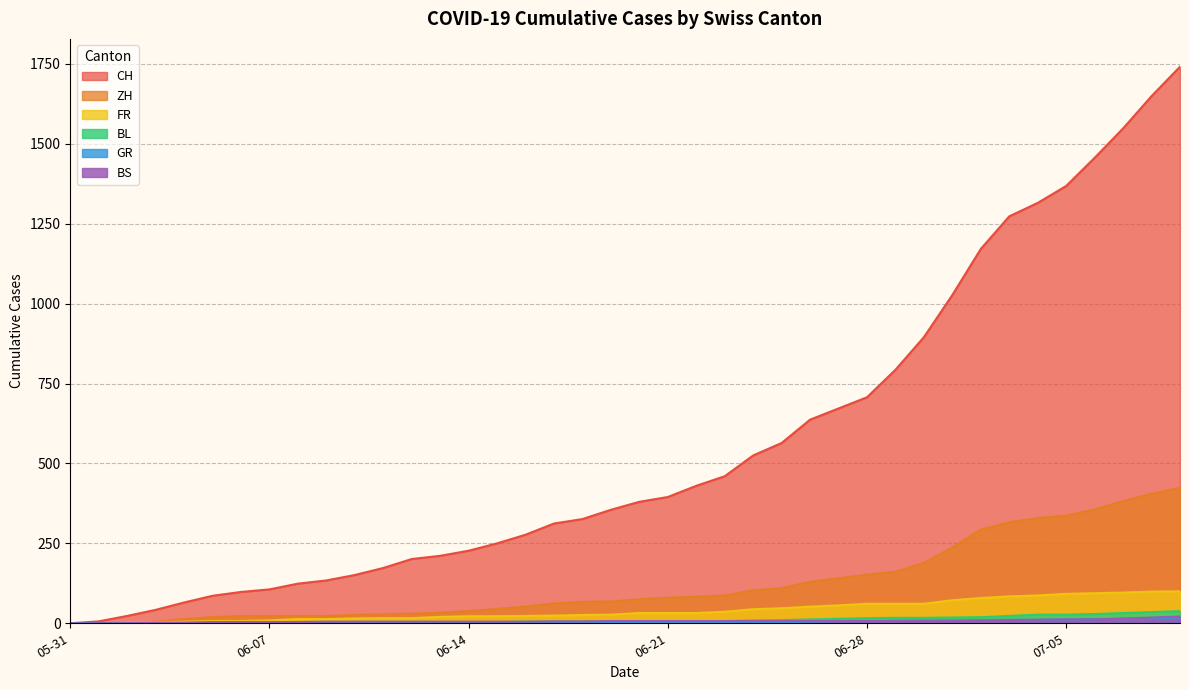

The value of FR at 05-31 is 0. True or false?

True